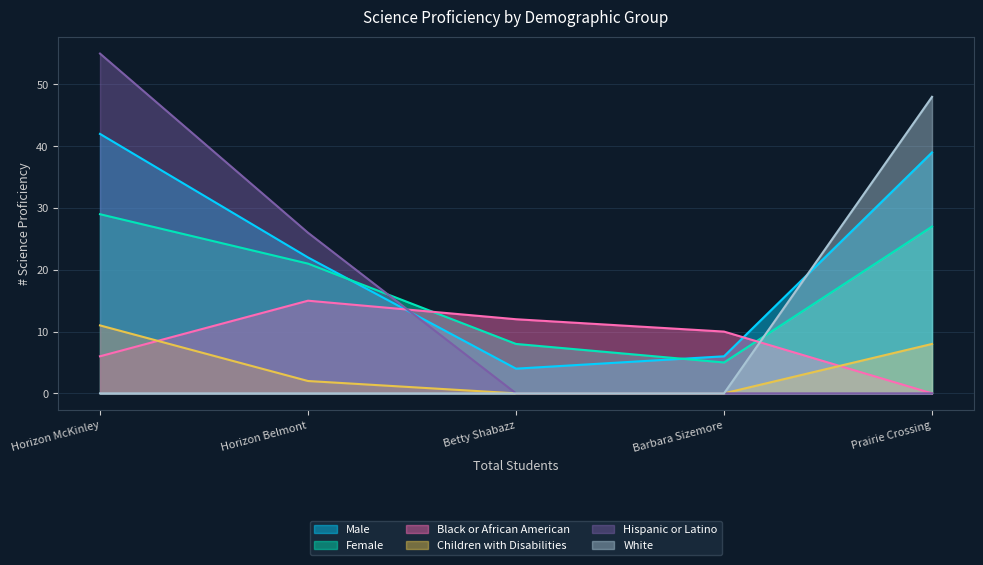

What is the average value of the Hispanic or Latino series?

16